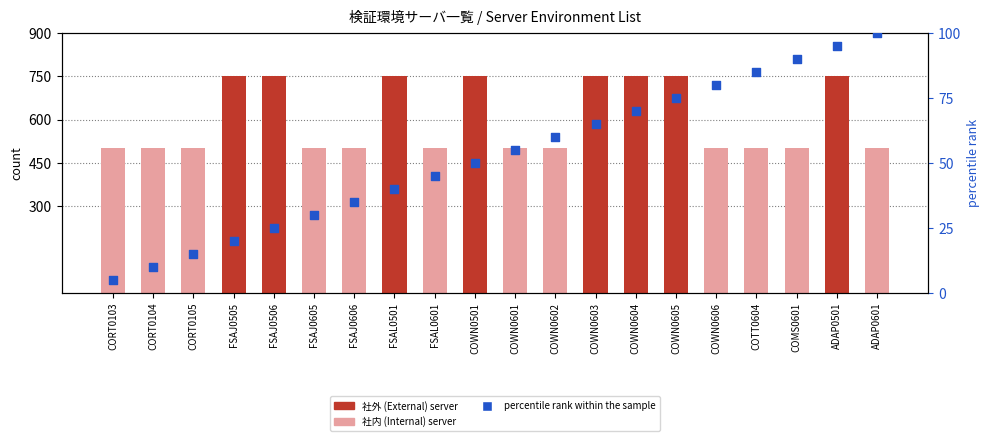

What is the total value across all series at COWN0605?

825